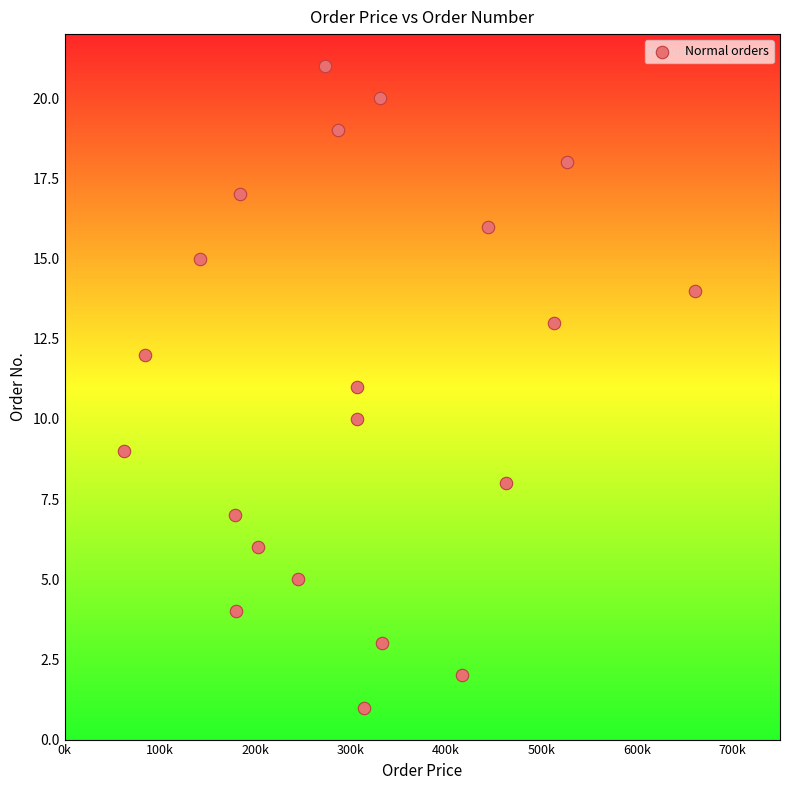

What is the range of Y values (max minus min)?

20